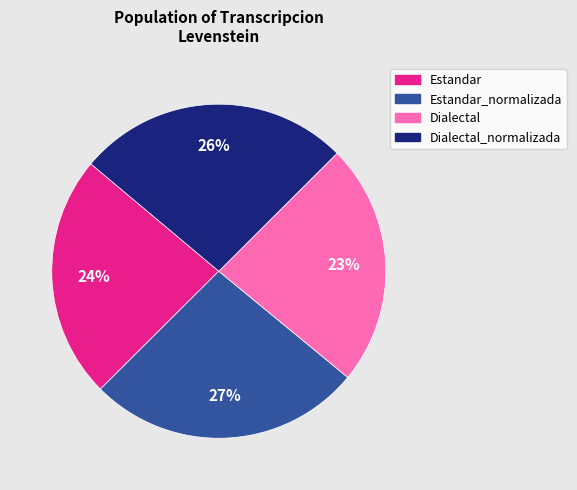

Is there a majority slice in this chart?

No